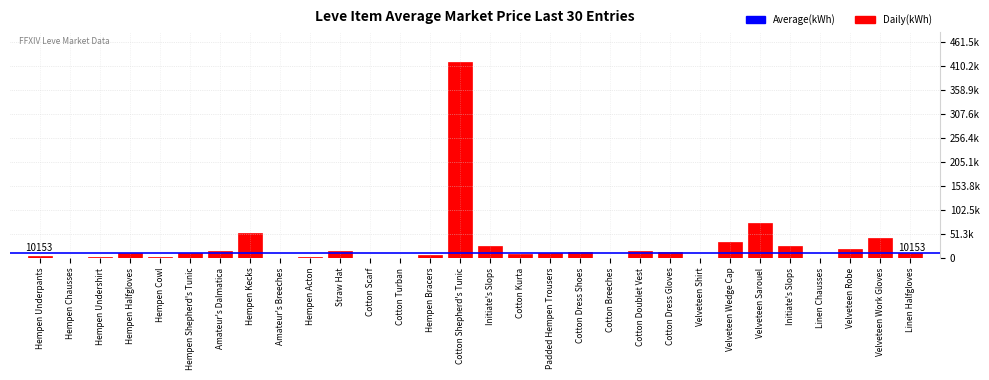

What is the sum of all values?

824791.8